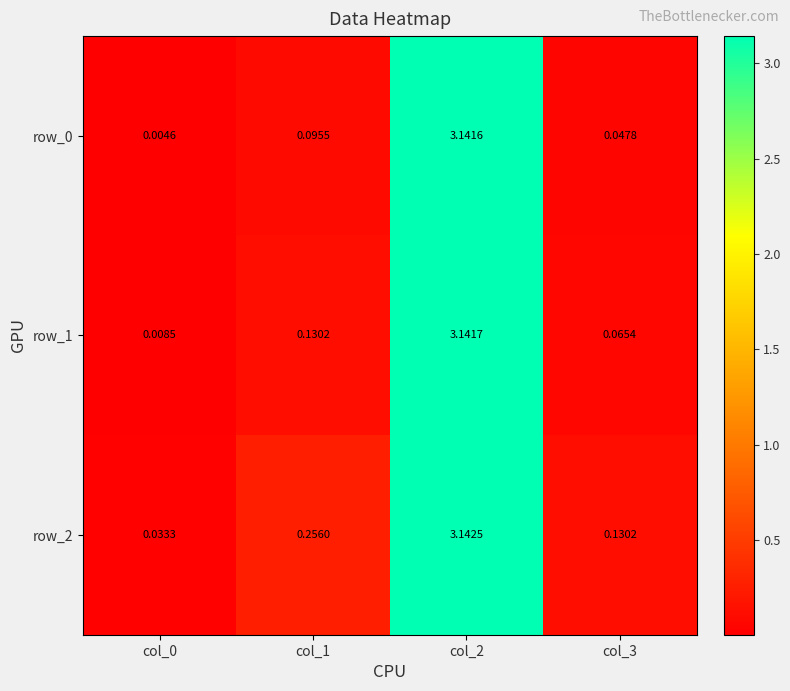

Which series has the largest total across all categories?

row_2